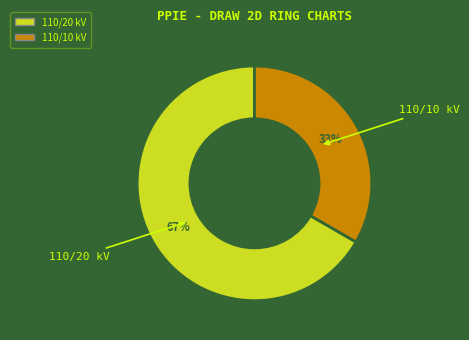

Does any single category account for the majority?

Yes